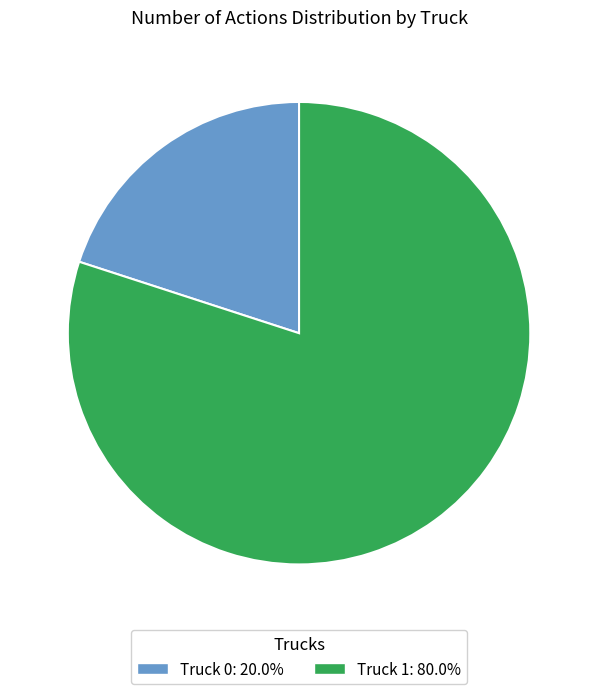

Is Truck 1 the majority of the pie?

Yes